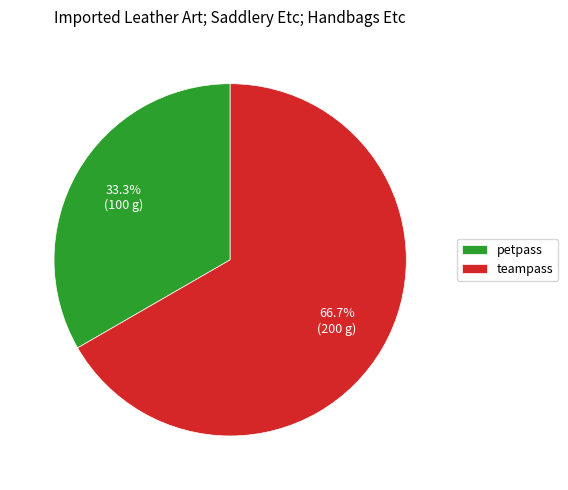

What is the ratio of the value at teampass to the value at petpass?

2.0